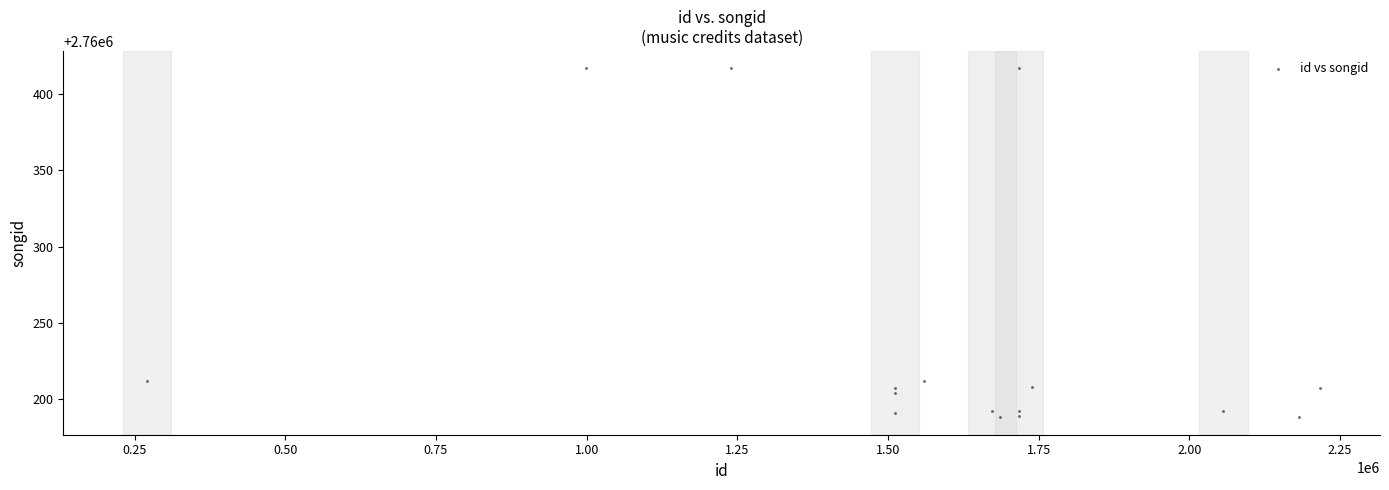

What is the range of X values (max minus min)?

1945923